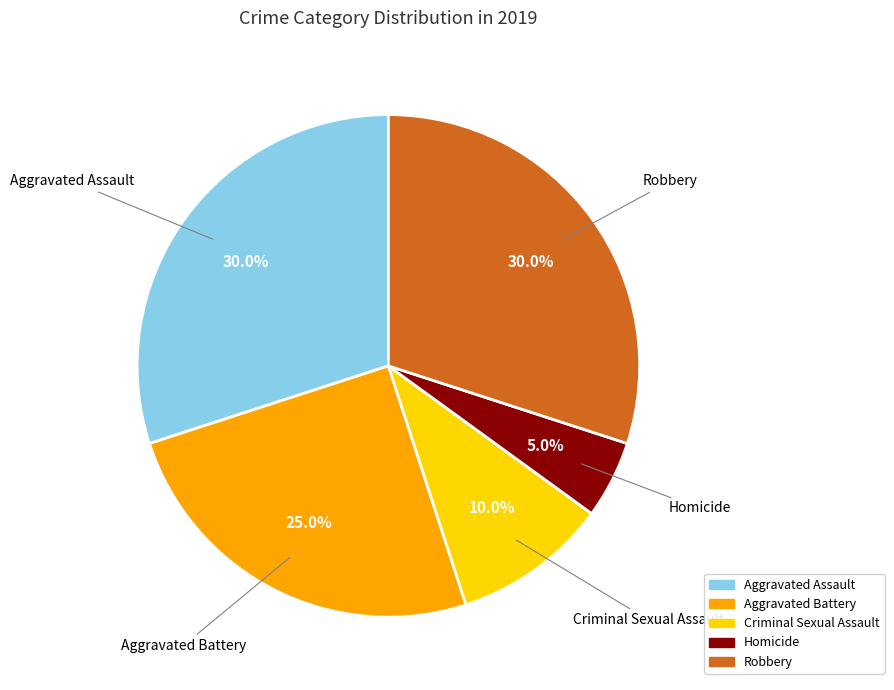

Approximately how many times larger is the value at Robbery compared to Criminal Sexual Assault?

3.0